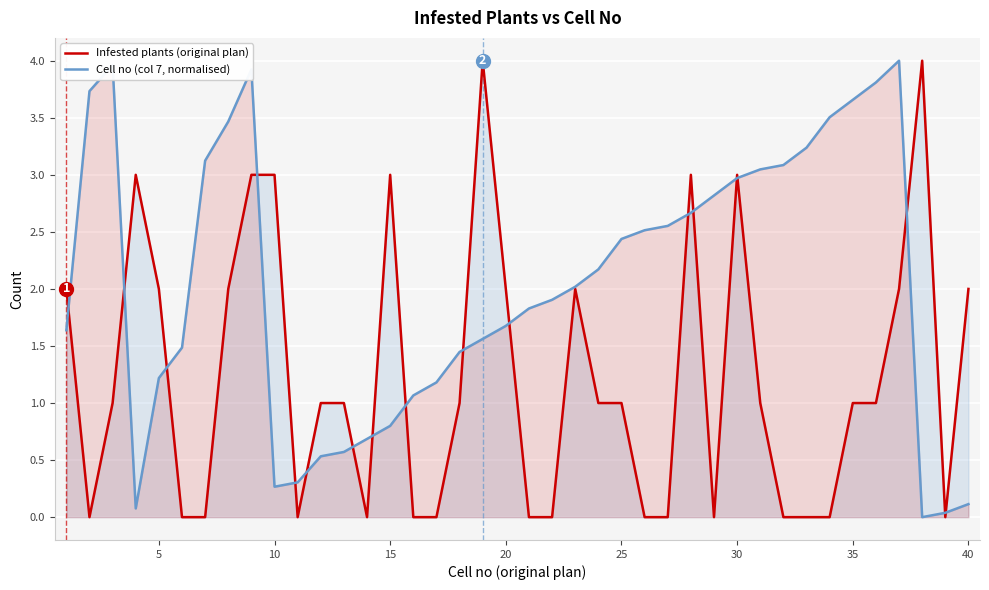

Which series has the largest total across all categories?

Cell no (col 7, normalised)